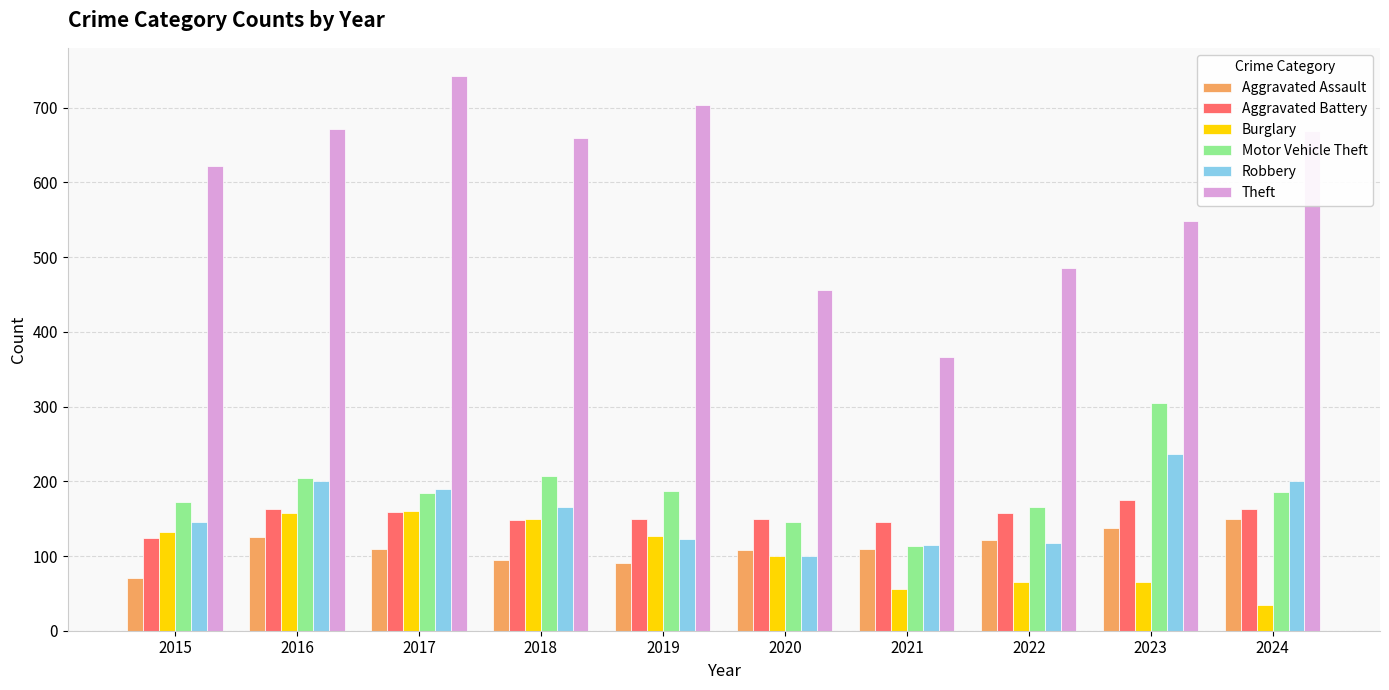

The value of Motor Vehicle Theft at 2023 is 305. True or false?

True